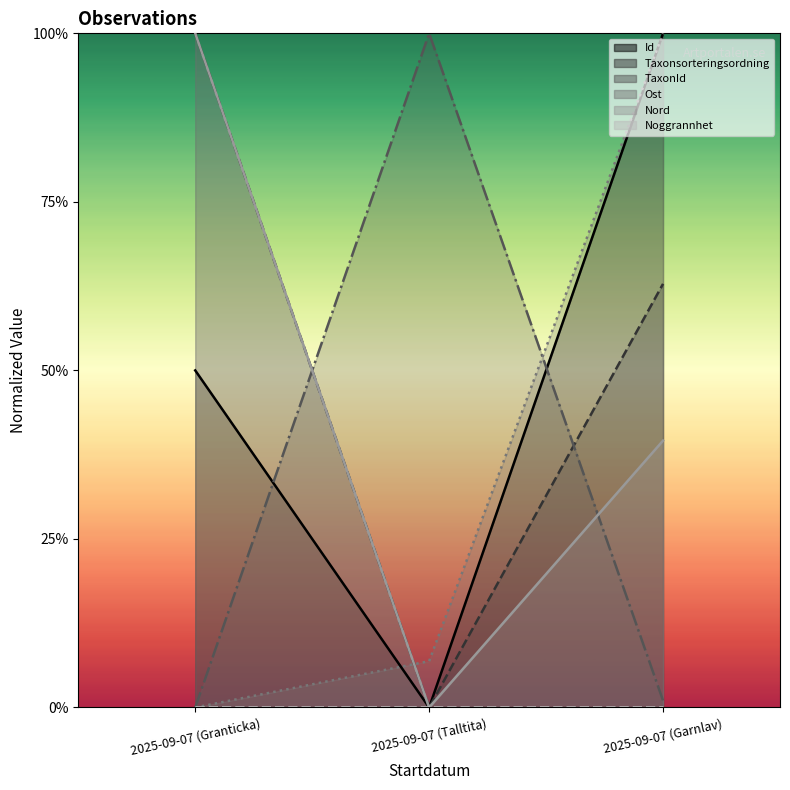

Where is TaxonId nearest to the value 0?

2025-09-07 (Granticka)